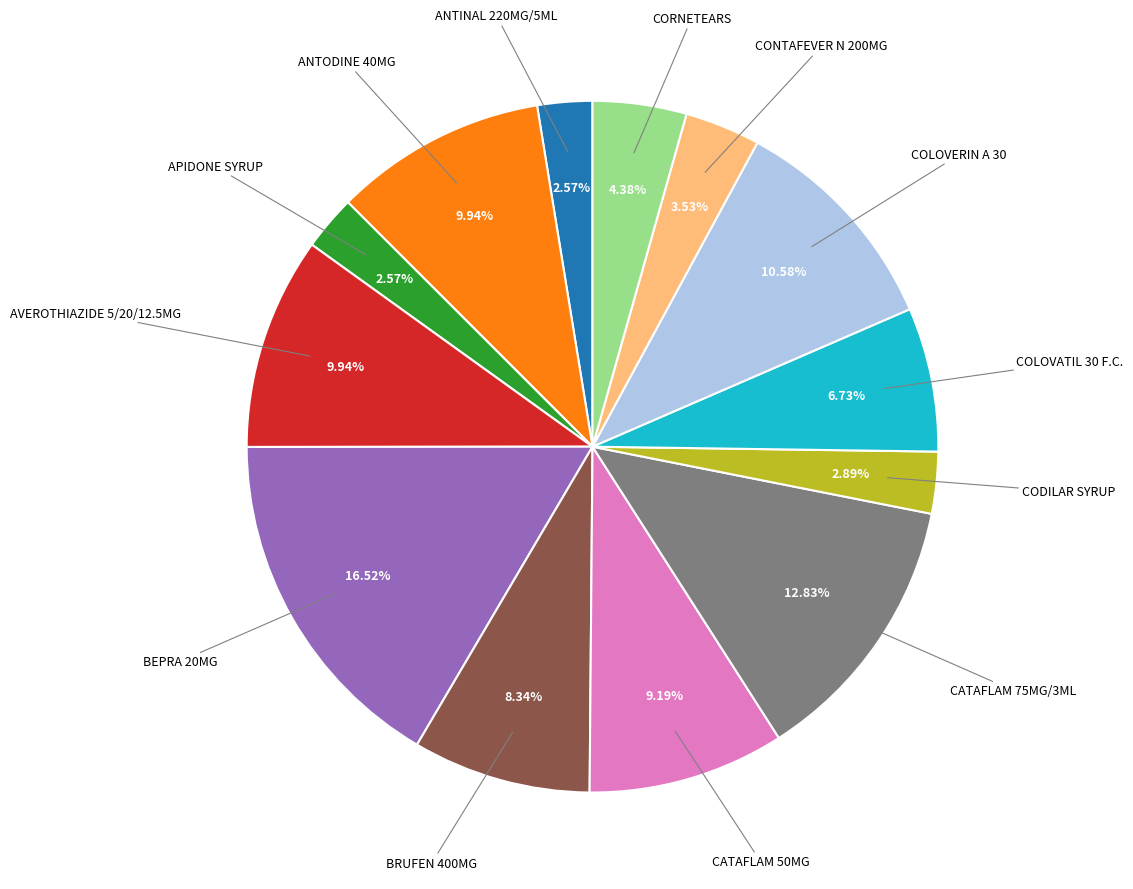

To the nearest percent, what is the difference between the largest and smallest slice percentages?

14%